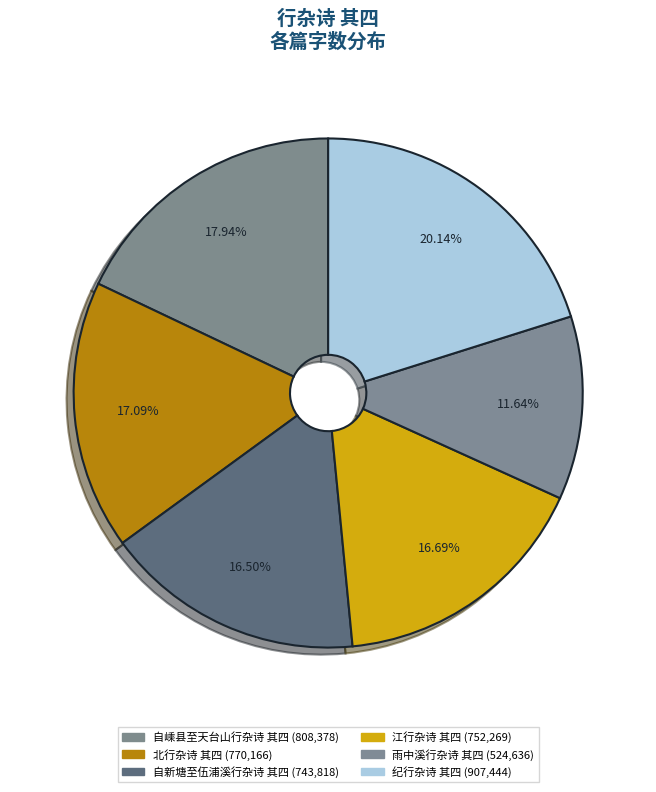

How many segments does this pie chart have?

6